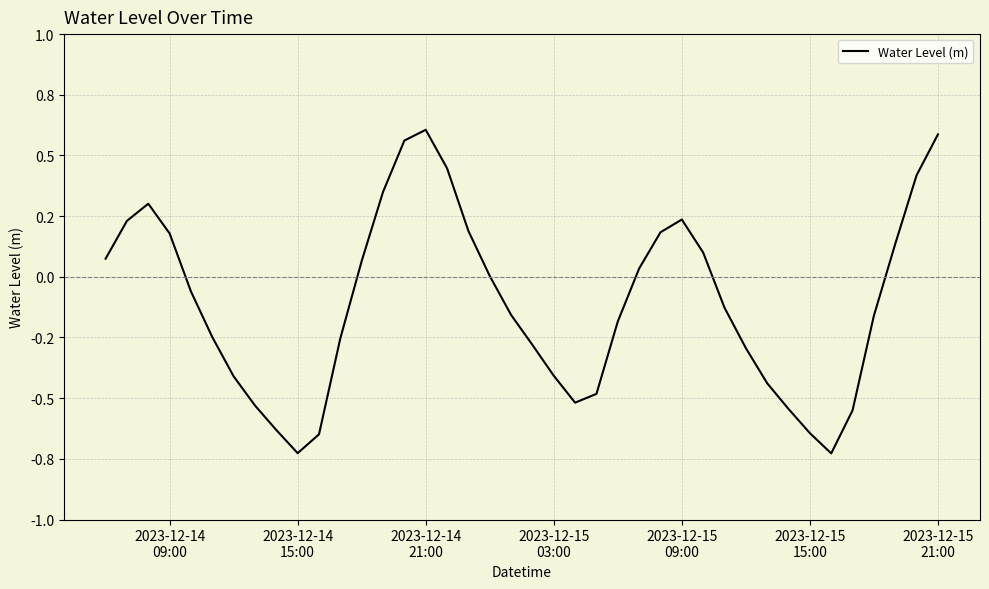

Does the chart have visible grid lines?

Yes